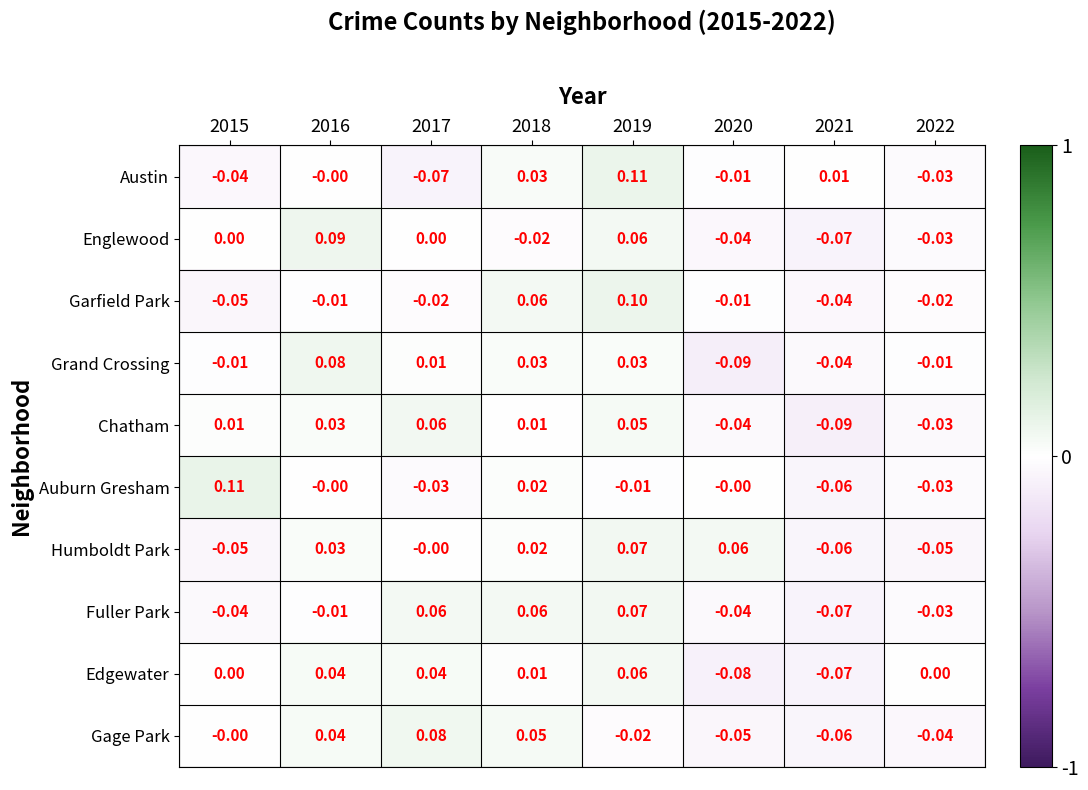

Which series has the largest total across all categories?

Humboldt Park